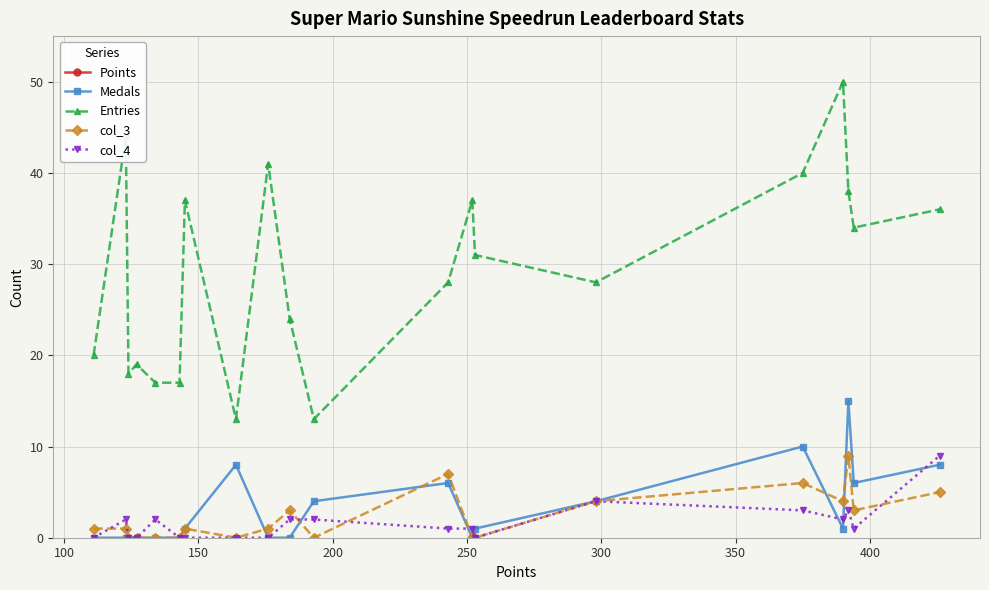

How many intersections are there between col_4 and col_3?

5